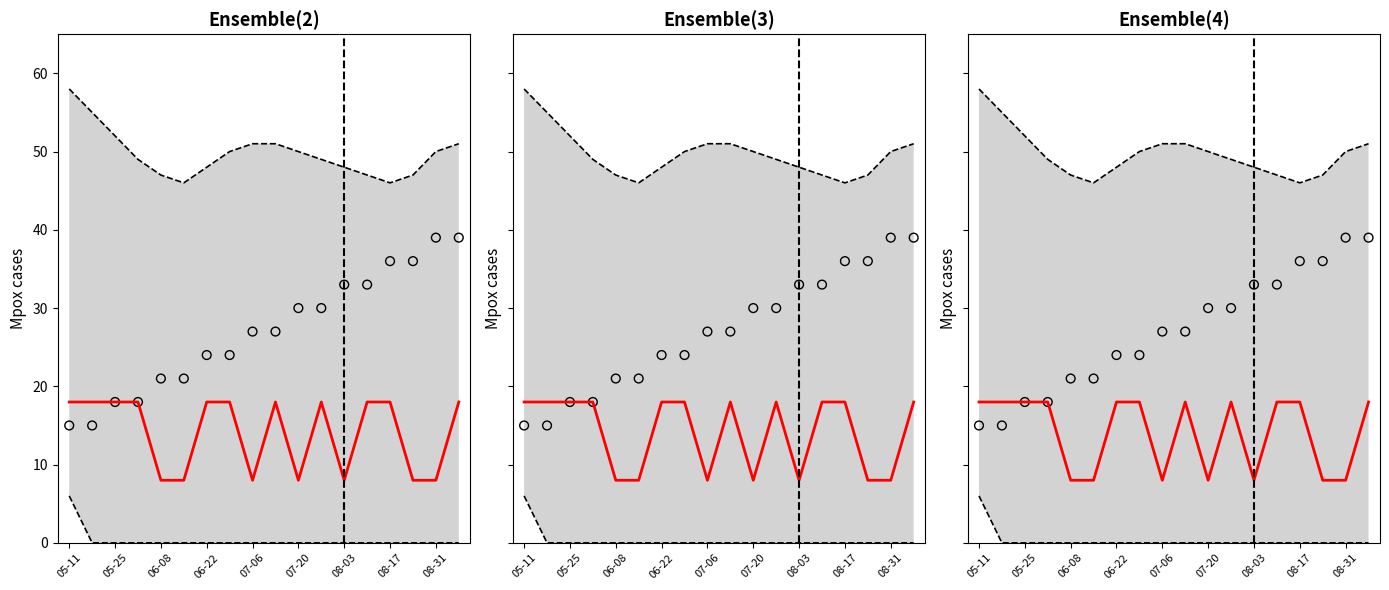

At which category is the sum across all series the highest?

17